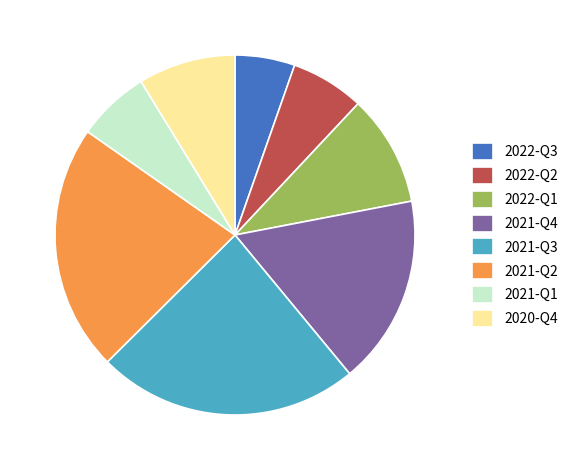

Does any single category account for the majority?

No